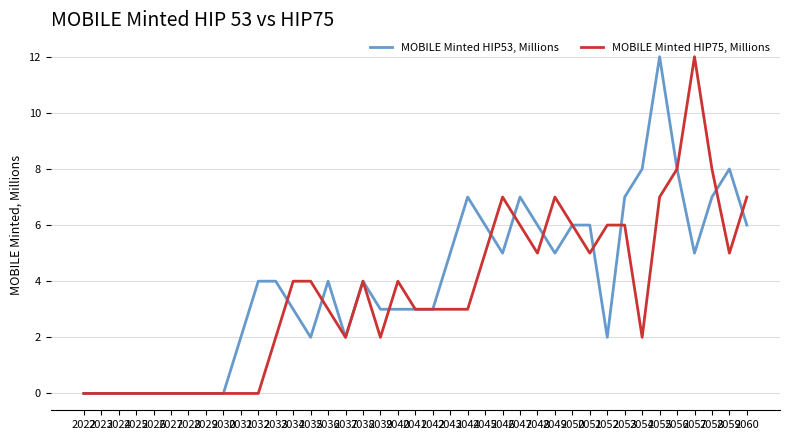

Which series changed the most between 2042 and 2049?

MOBILE Minted HIP75, Millions